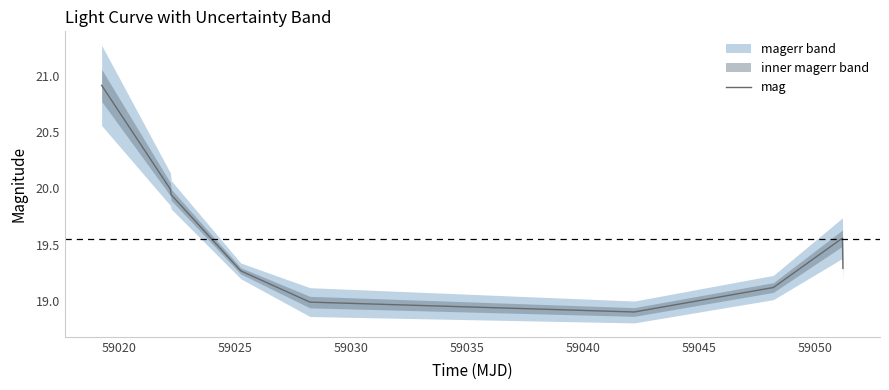

What is the sum of all values?

176.0